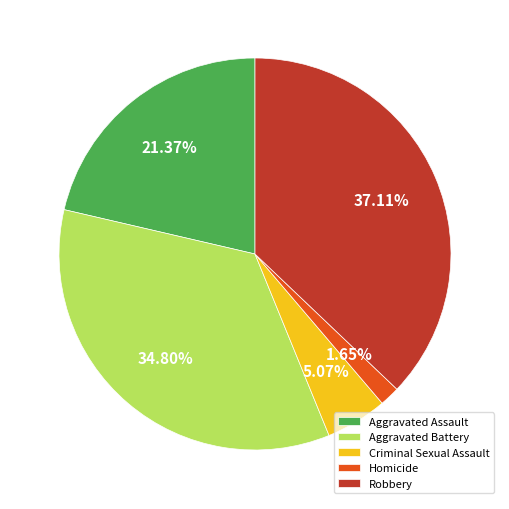

How many slices are in this pie chart?

5